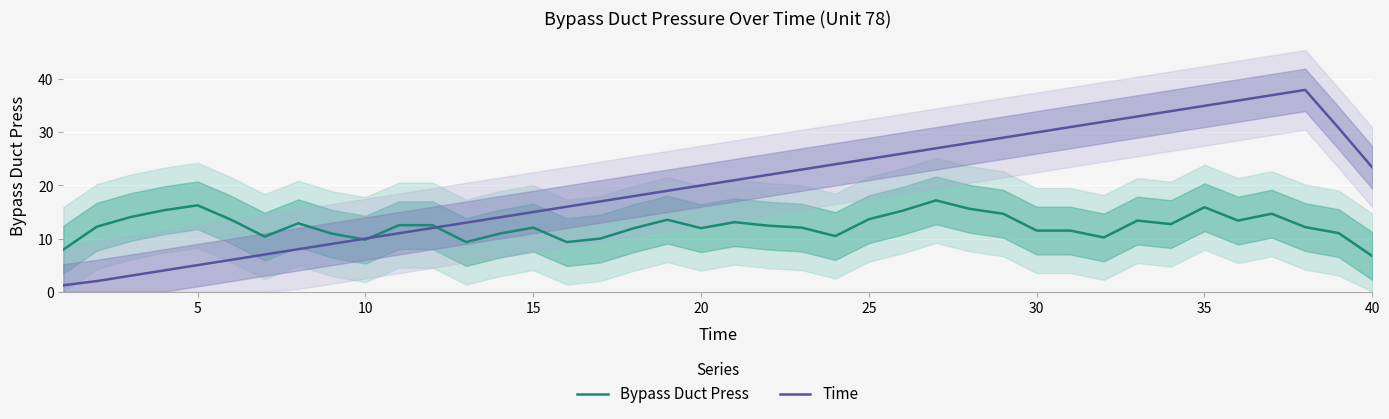

Is it true that Bypass Duct Press equals 9.7 at 40?

False